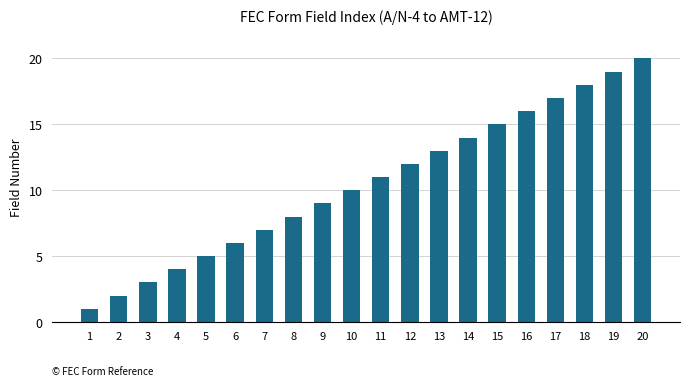

Which has a higher value, 14 or 7?

14